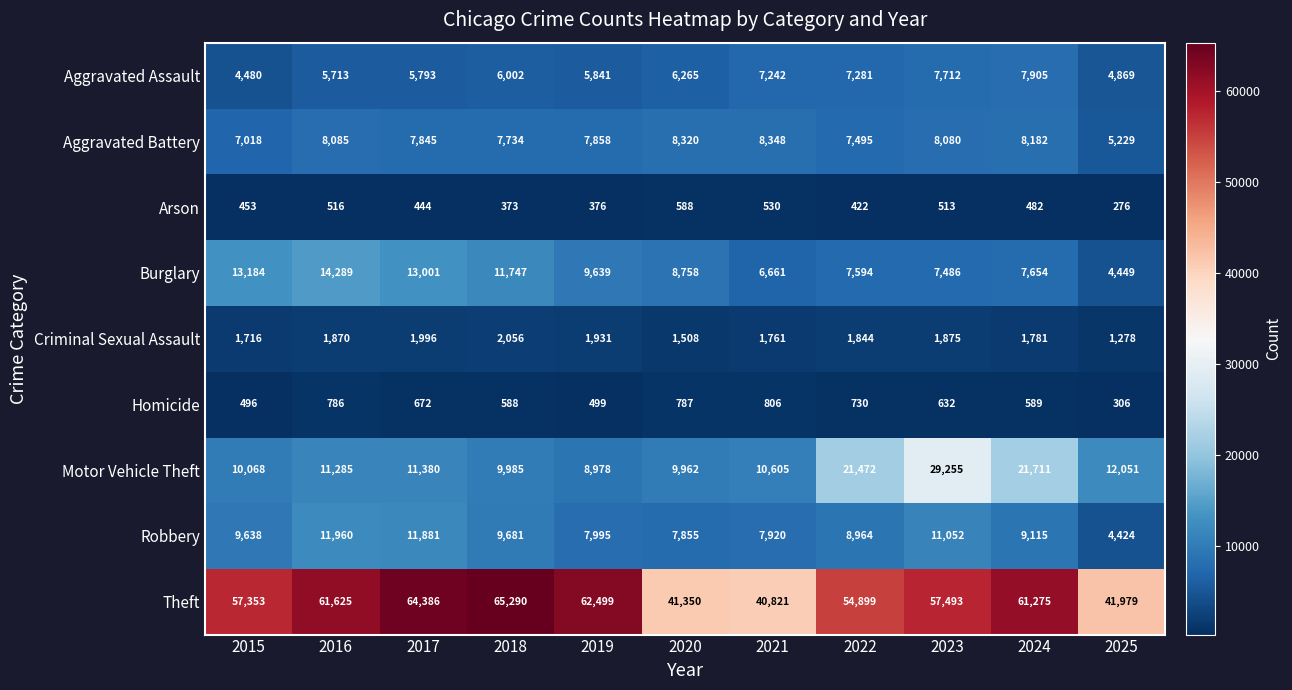

What is the spread (max minus min) of values at 2015?

56900